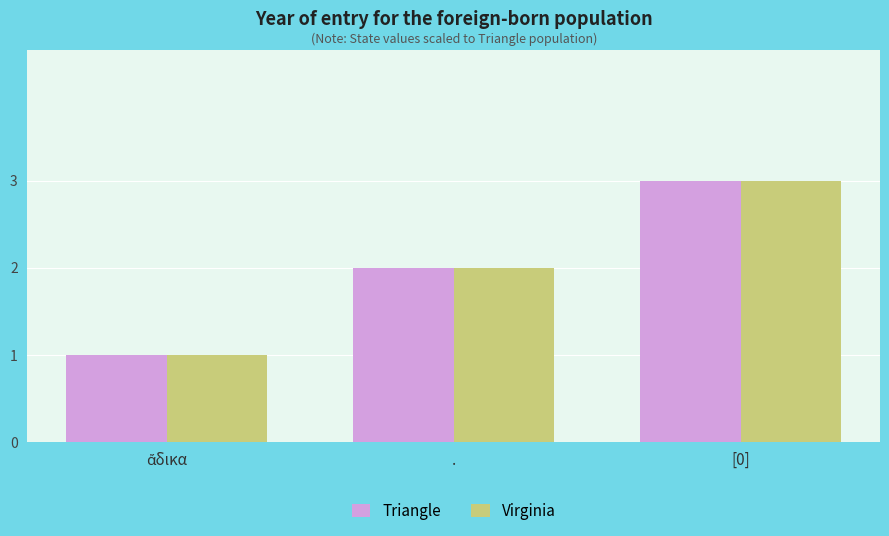

What is the total value across all series at .?

4